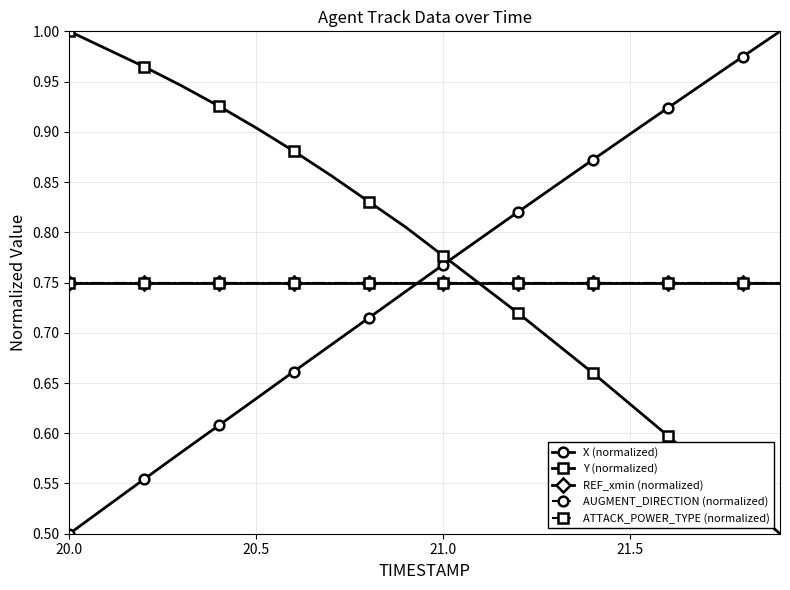

Does the chart have visible grid lines?

Yes